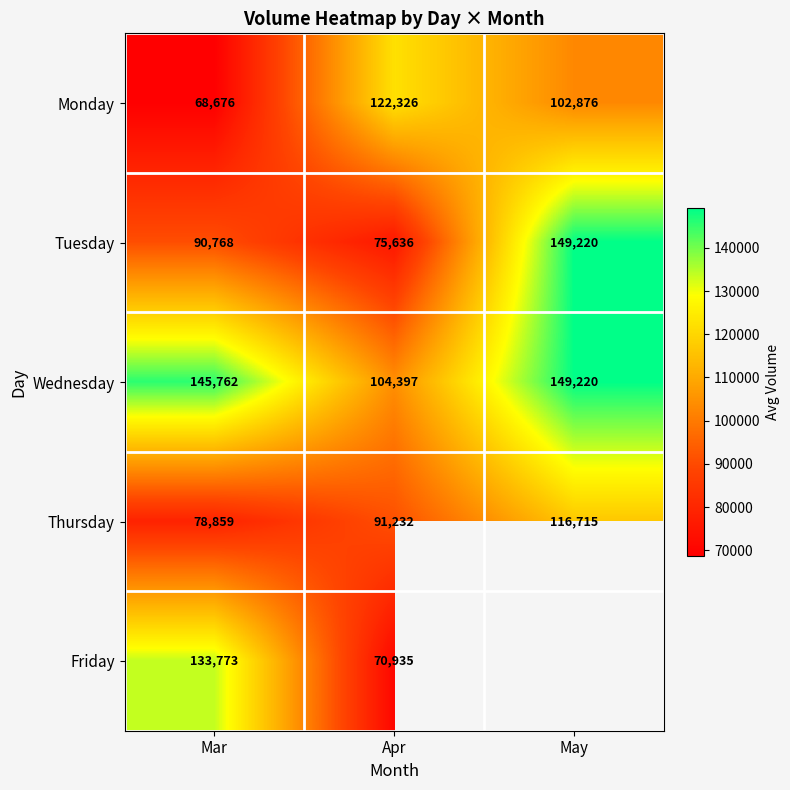

Which category has the highest value in the Thursday series?

May